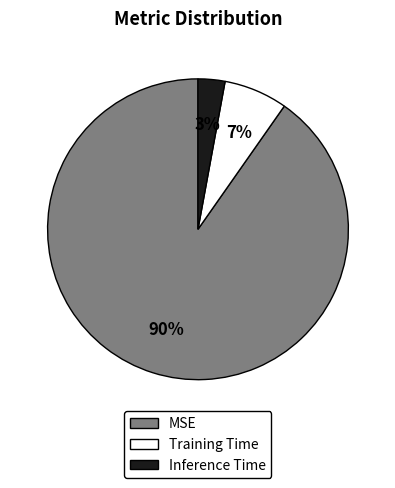

To the nearest percent, what is the average slice percentage?

33%